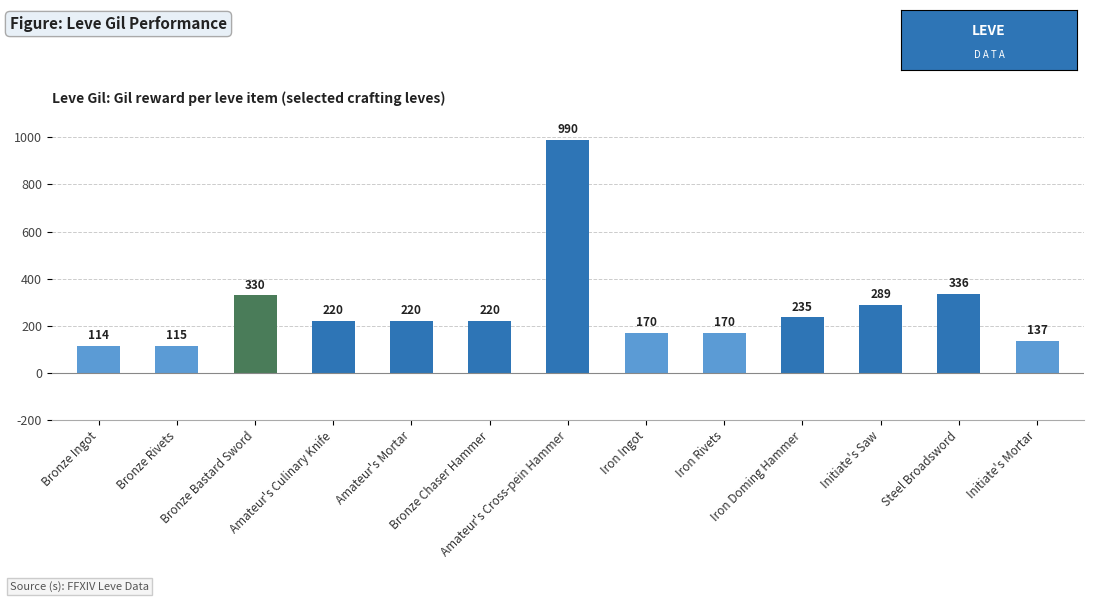

What value does the data have at Amateur's Mortar, to the nearest 100?

200